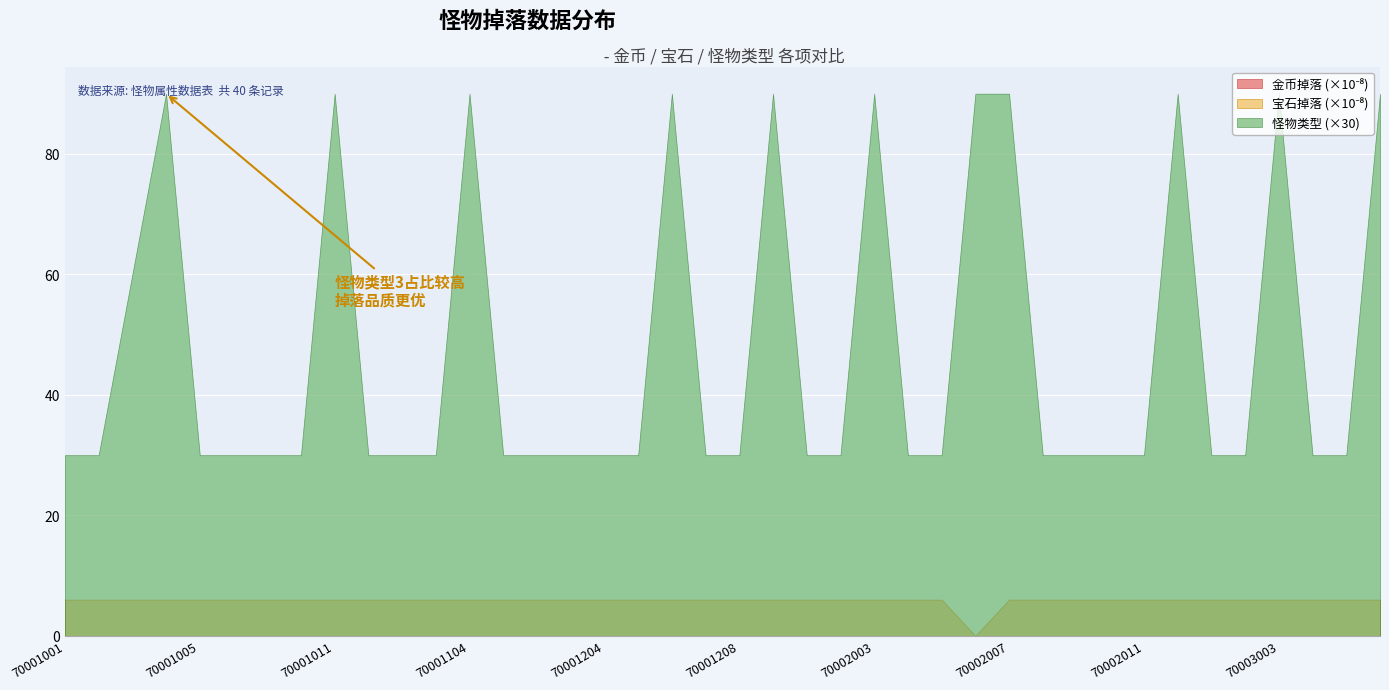

How many 怪物类型 values are between 1 and 3?

40